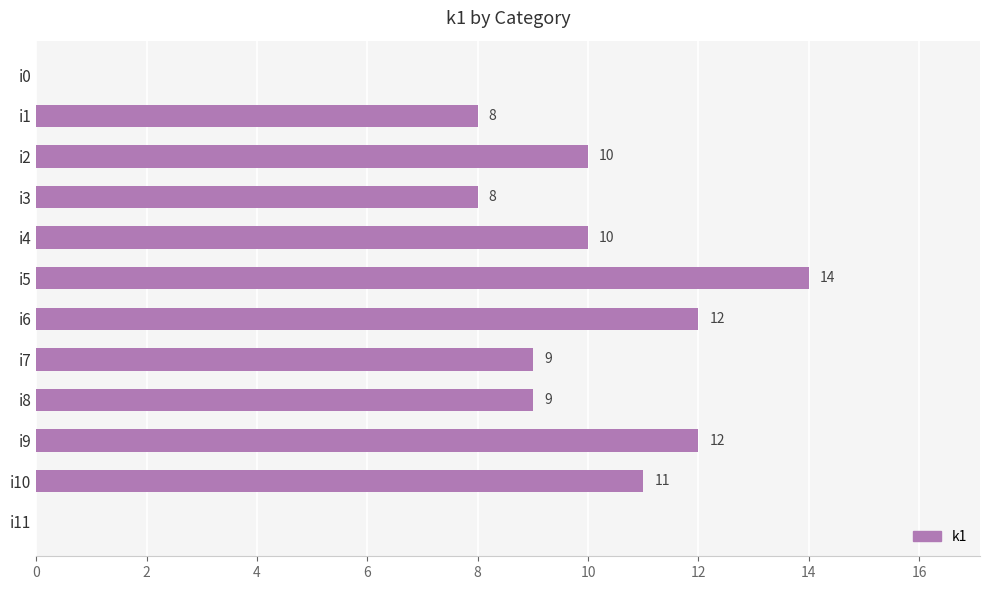

What is the greatest value displayed?

14